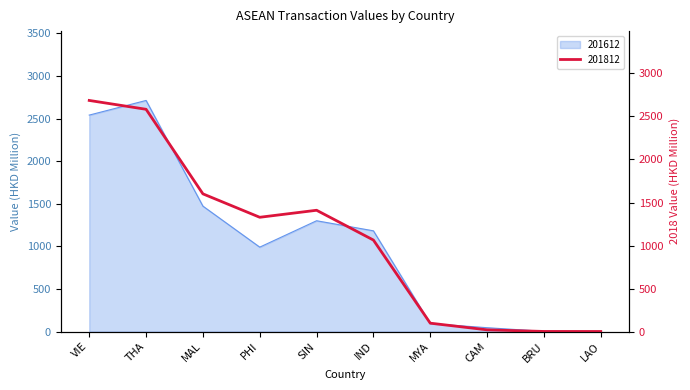

Is the value of 201812 at THA greater than the value of 201612 at THA?

No